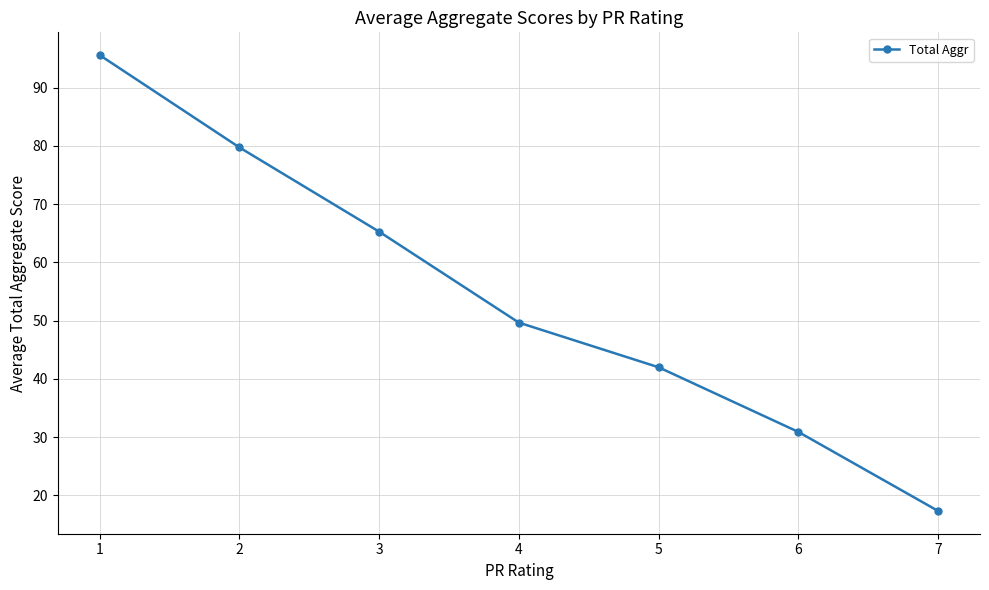

Reading right to left, list all the values displayed in this chart.

17.3	30.9	42.0	49.7	65.3	79.8	95.6